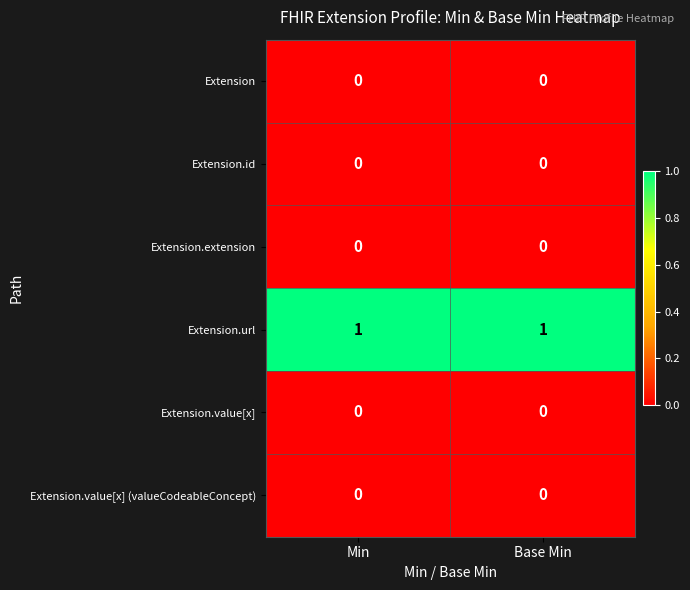

Which series has the largest total across all categories?

Extension.url